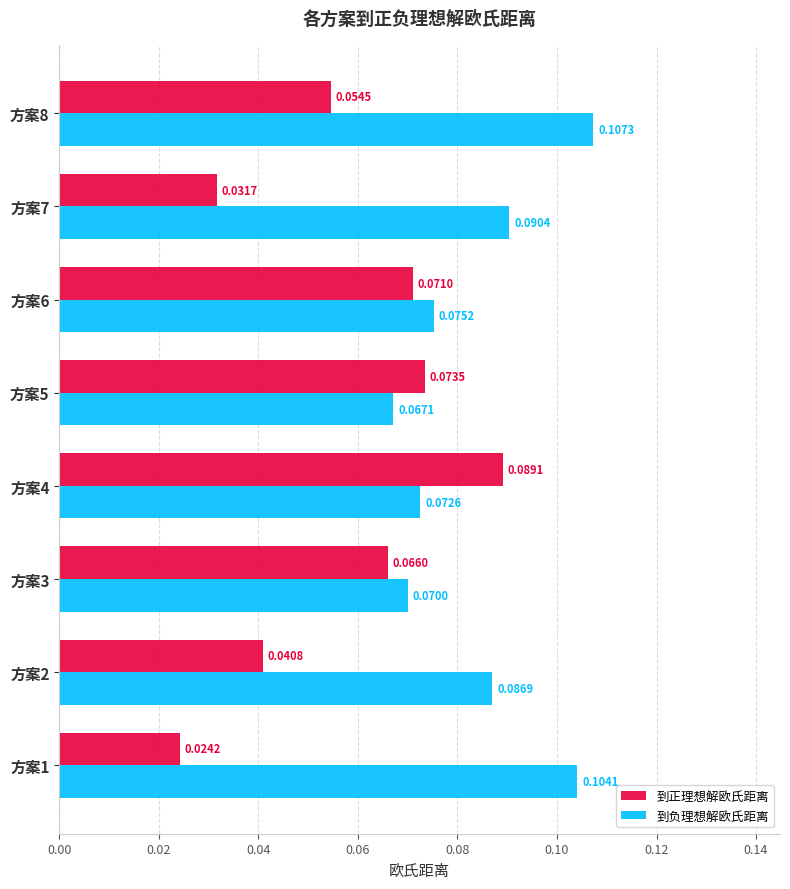

Which series has the widest spread of values?

到正理想解欧氏距离